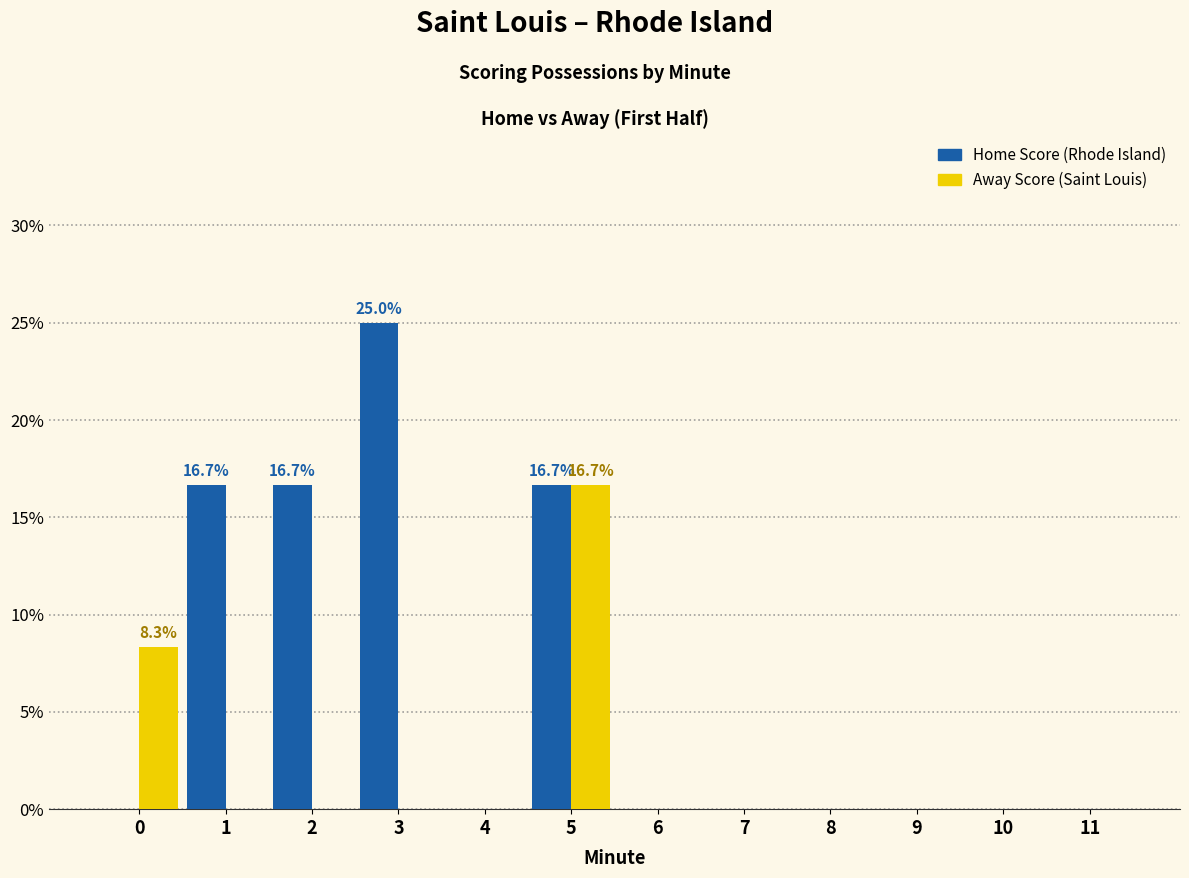

True or false: Home Score (Rhode Island) has a value of 36.3 at 3.

False